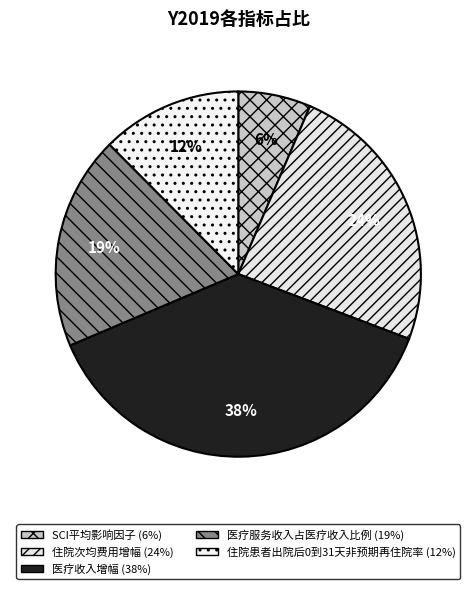

To the nearest percent, what portion does 住院患者出院后0到31天非预期再住院率 represent?

12%